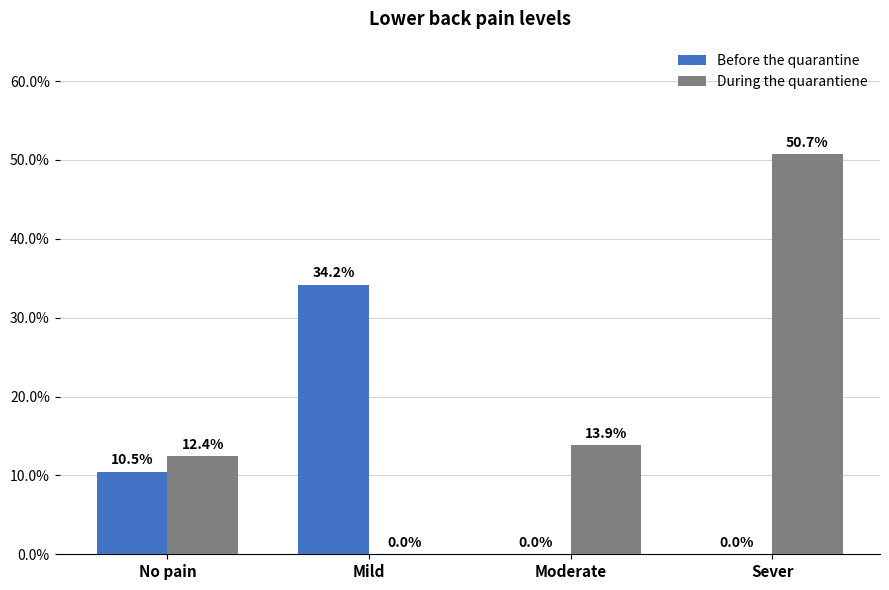

What are all the series names shown in the legend?

Before the quarantine, During the quarantiene